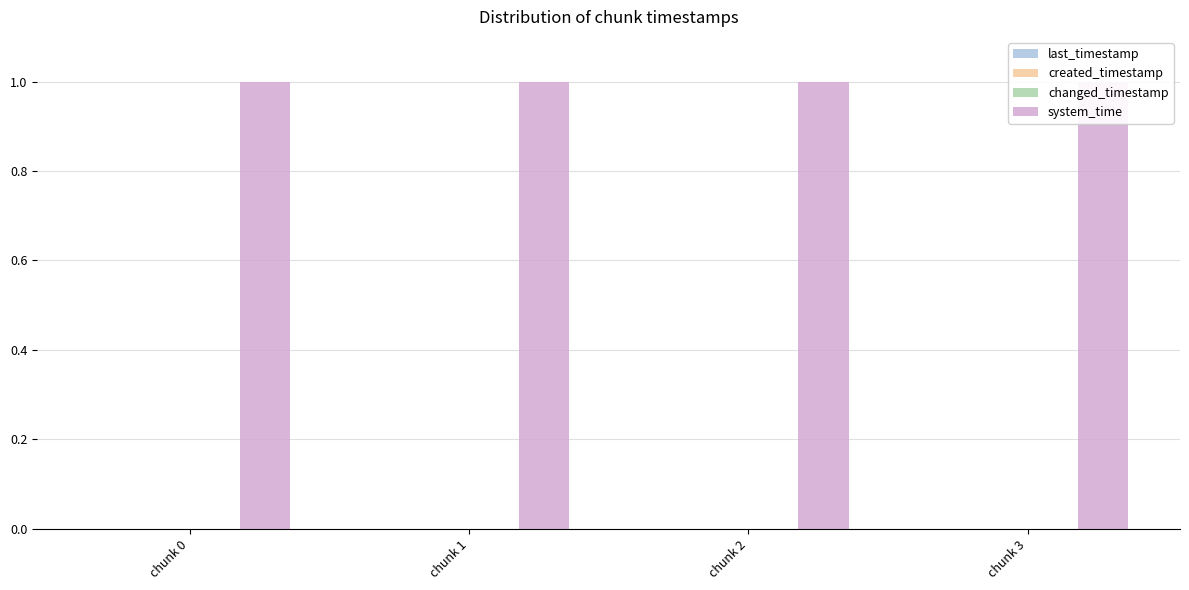

How many categories are shown in the chart?

4